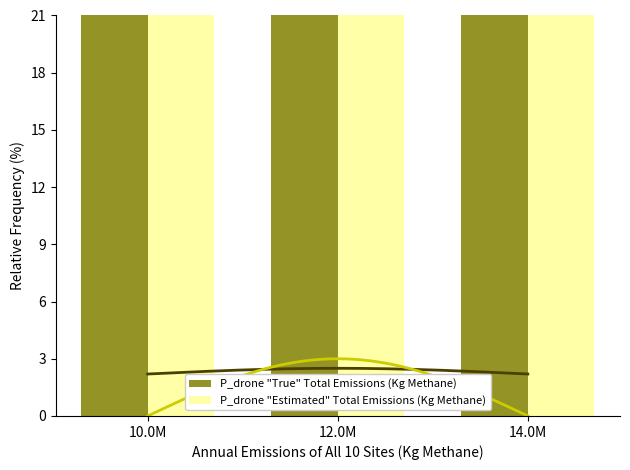

What is the greatest value displayed?

45